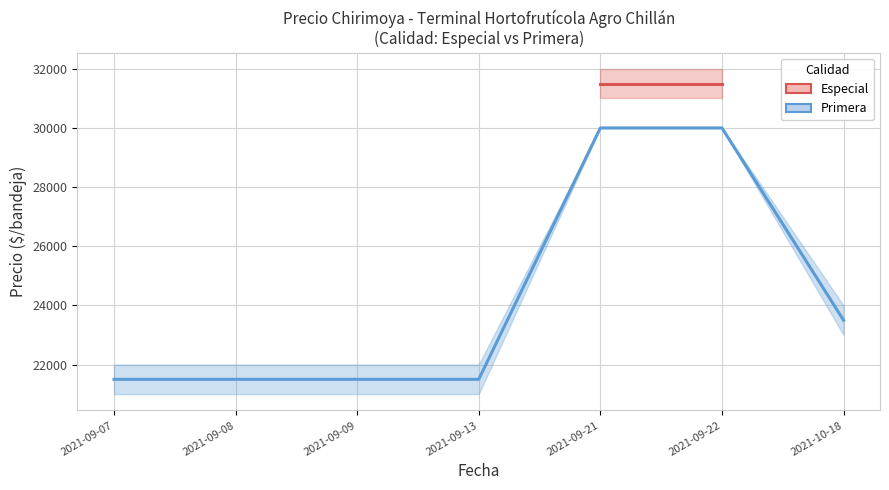

Is it true that Precio promedio ponderado equals 6955 at 2021-09-08?

False